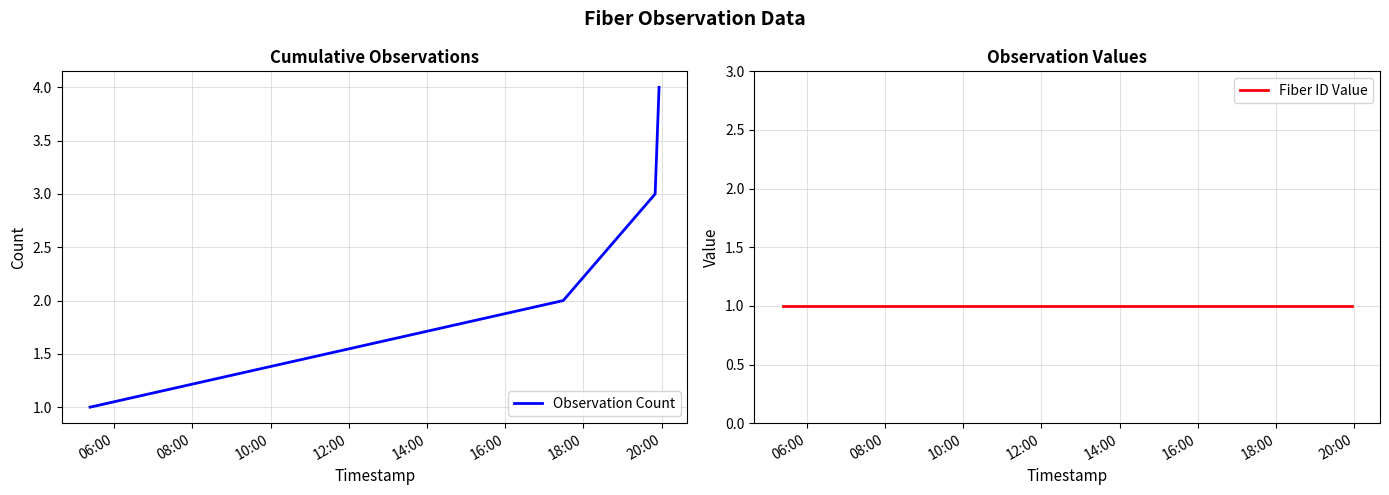

Reading left to right, what are all the values shown in this chart?

Observation Count: 1	2	3	4
Fiber ID Value: 1	1	1	1